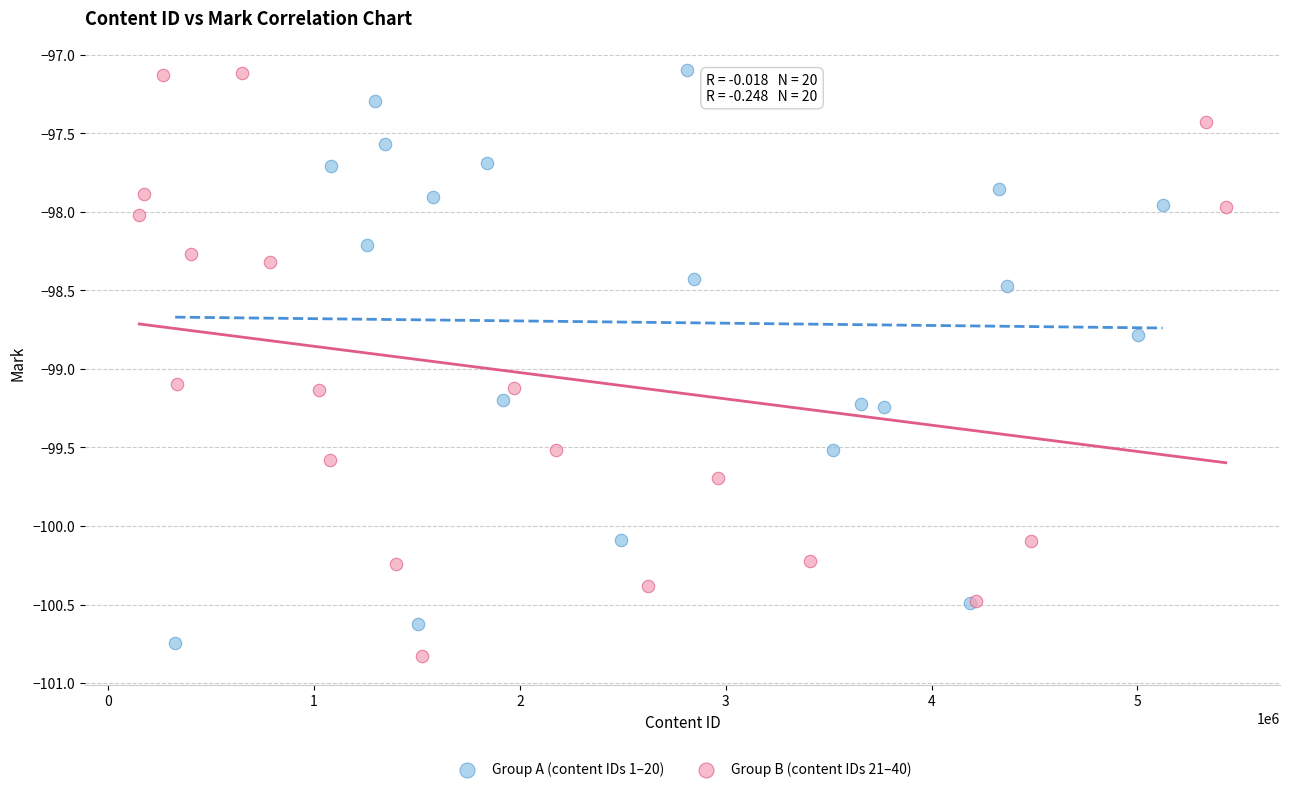

Which series contains the lowest Y value?

Group B (content IDs 21–40)